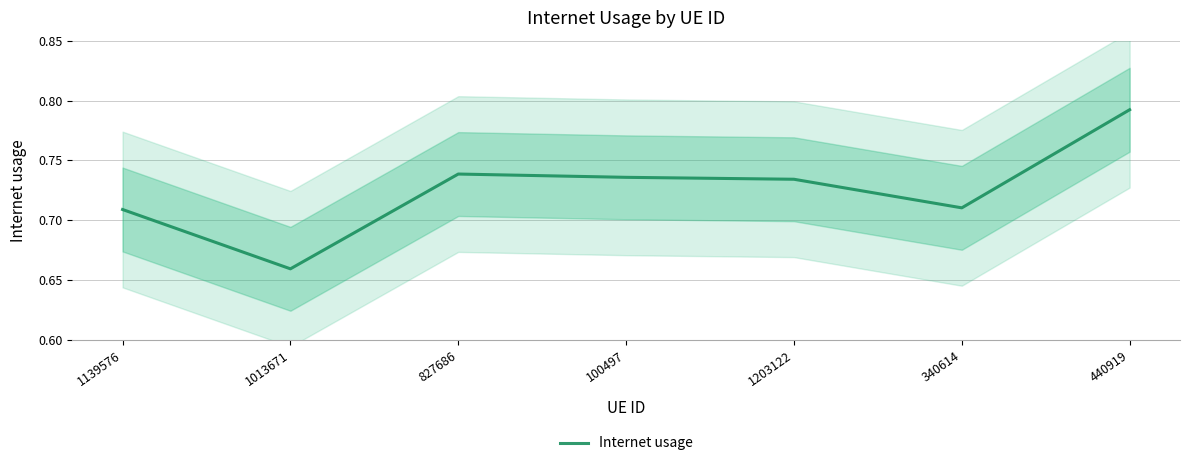

Is this an area chart (filled region under the line)?

No